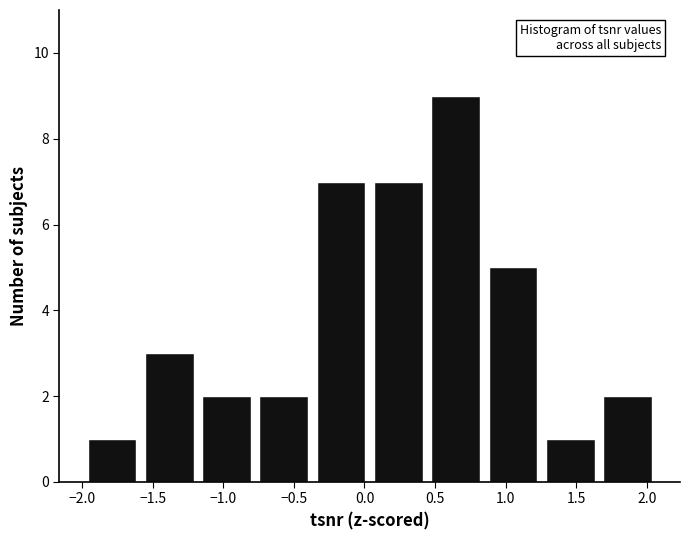

Reading left to right, transcribe this chart: for each bar, give the range it covers on the x-axis and its height. Neither the bar edges nor the heights are printed on the chart, so give them approximately, as read against the axes.

-1.95 to -1.55: 1
-1.55 to -1.15: 3
-1.15 to -0.75: 2
-0.75 to -0.35: 2
-0.35 to 0.05: 7
0.05 to 0.45: 7
0.45 to 0.90: 9
0.90 to 1.30: 5
1.30 to 1.70: 1
1.70 to 2.10: 2